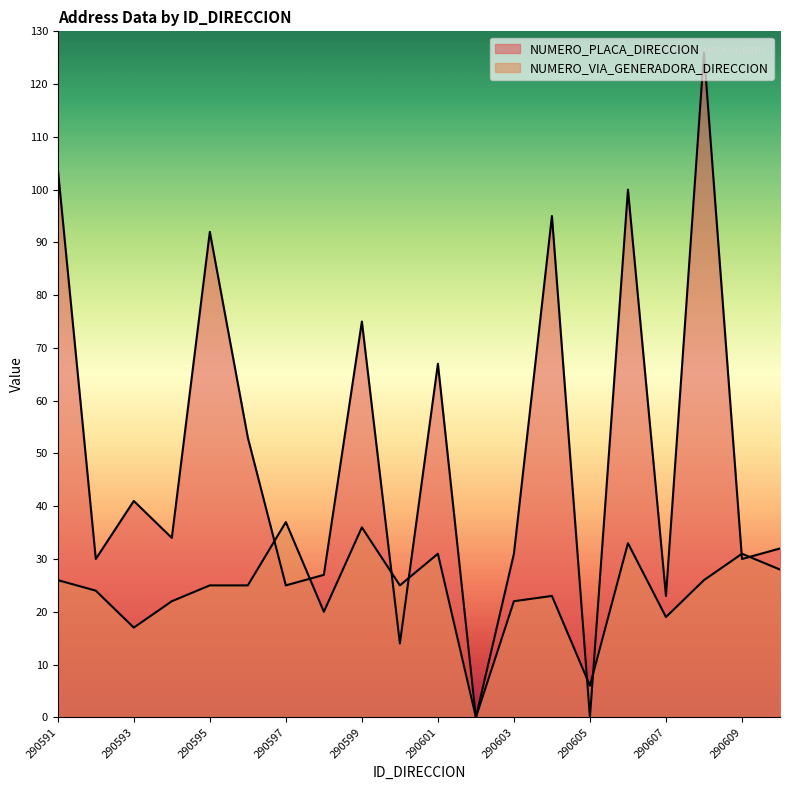

Which series has the largest total across all categories?

NUMERO_PLACA_DIRECCION